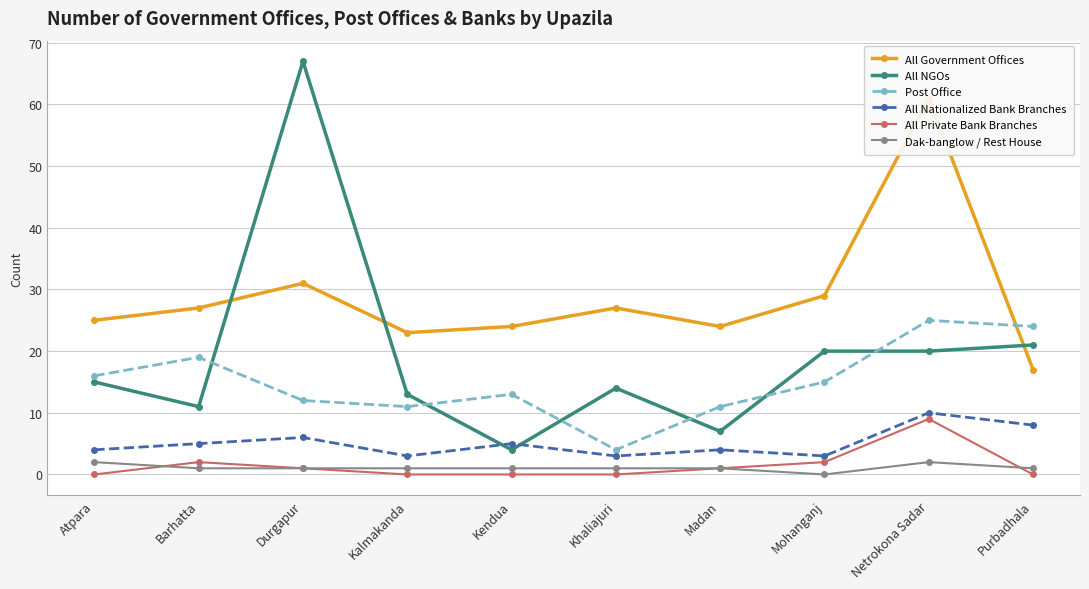

What position from the left is Mohanganj?

8